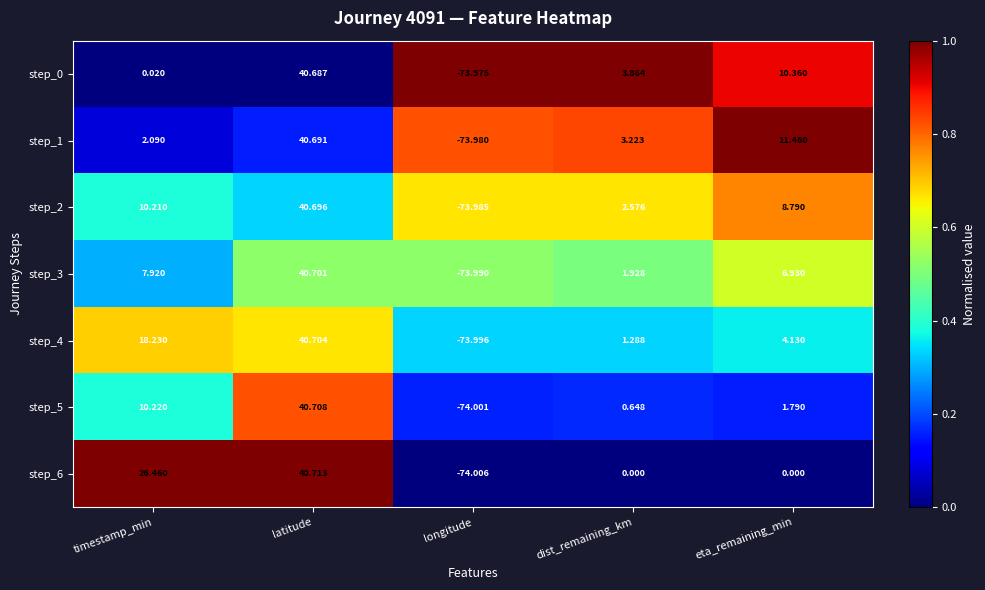

Which category has the highest value in the step_1 series?

latitude